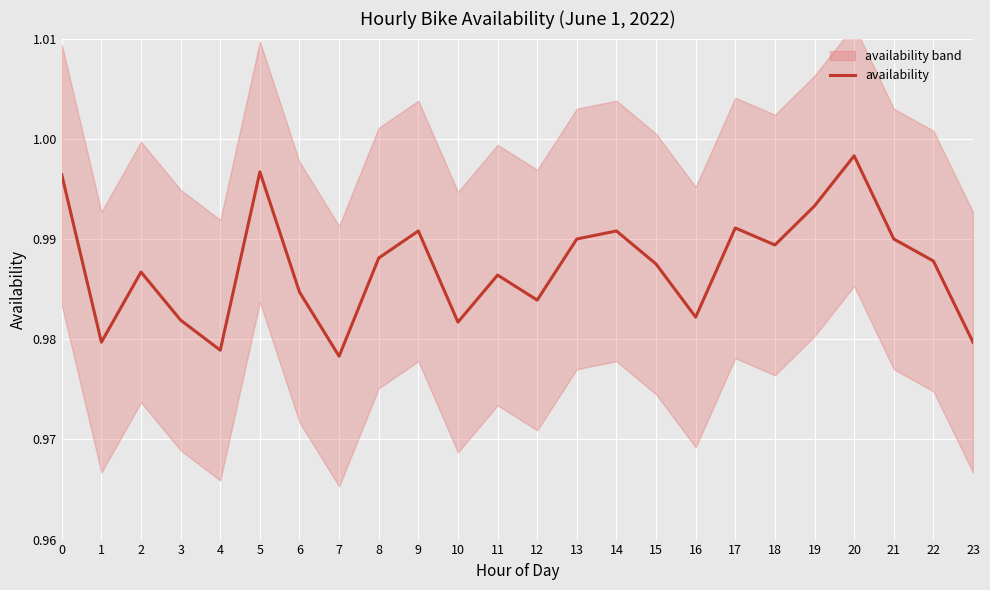

True or false: the data shows 1.5 at 4.

False